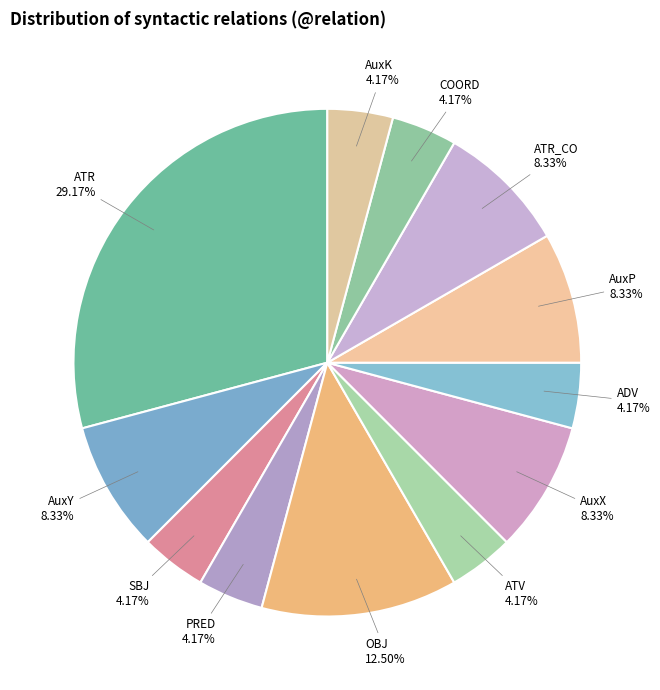

Do AuxX and ATR_CO together represent more than half of the pie?

No